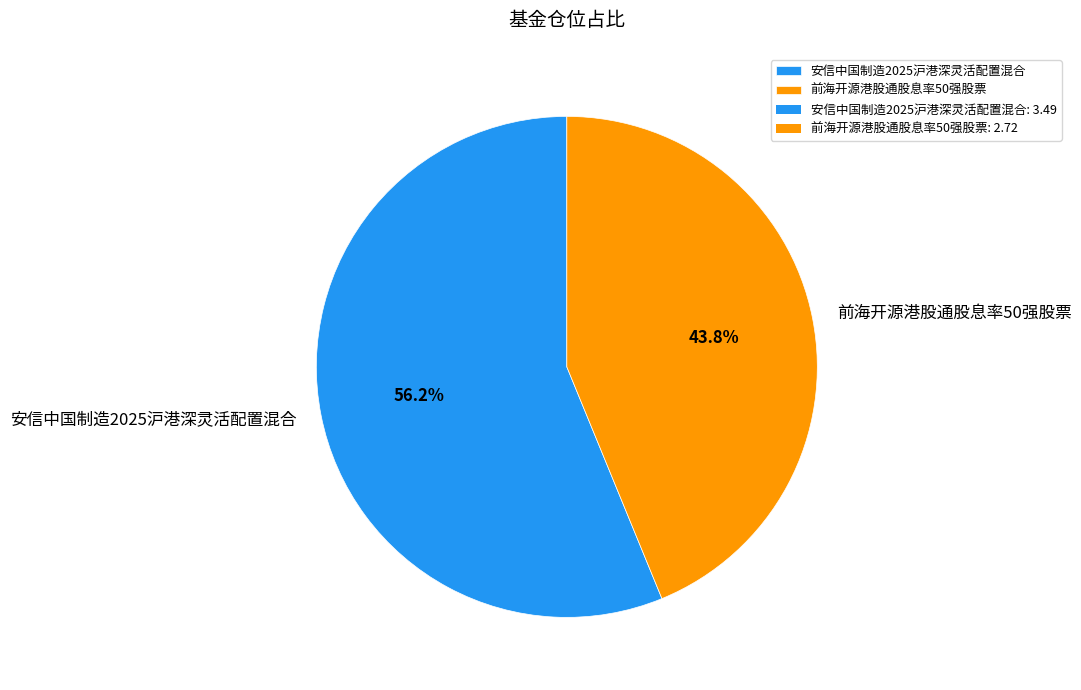

How many segments does this pie chart have?

2